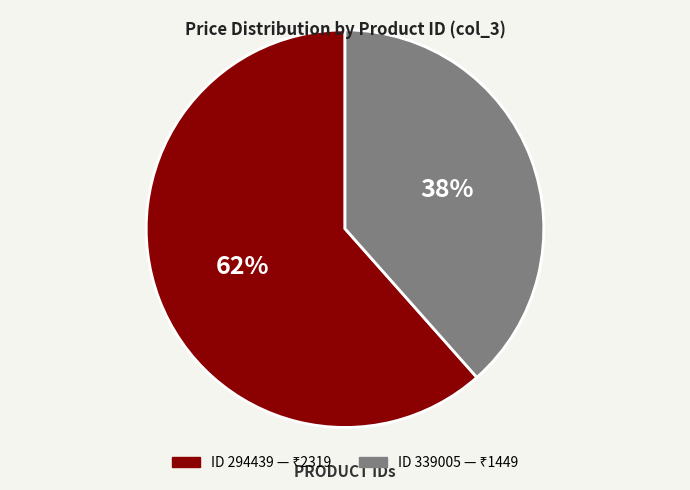

To the nearest percent, what is the average slice percentage?

50%